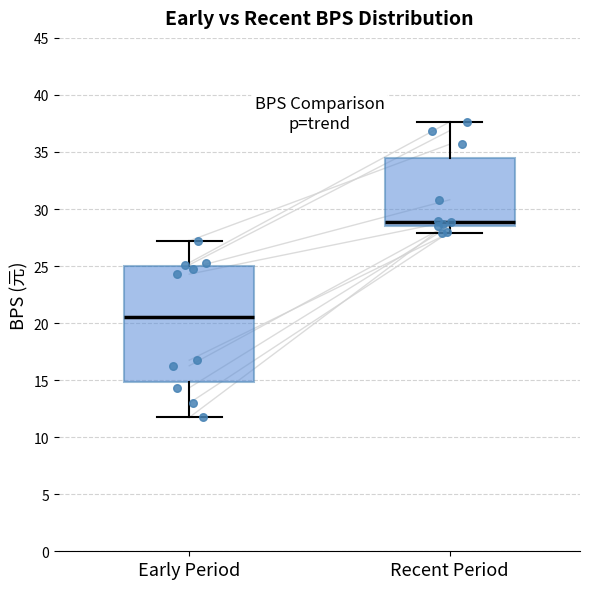

Which box's median line is the lowest?

Early Period